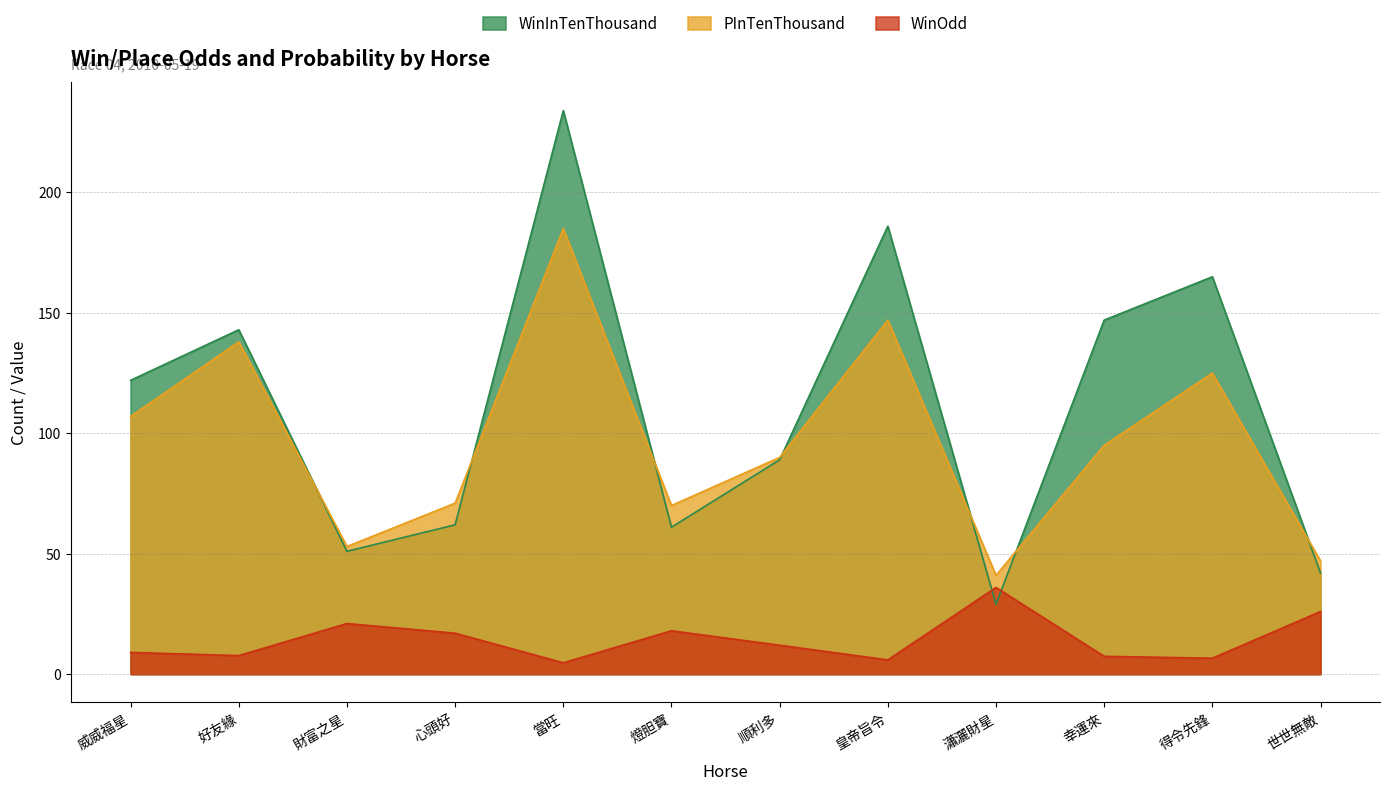

Rank the series at 威威福星 from highest to lowest value.

WinInTenThousand, PInTenThousand, WinOdd